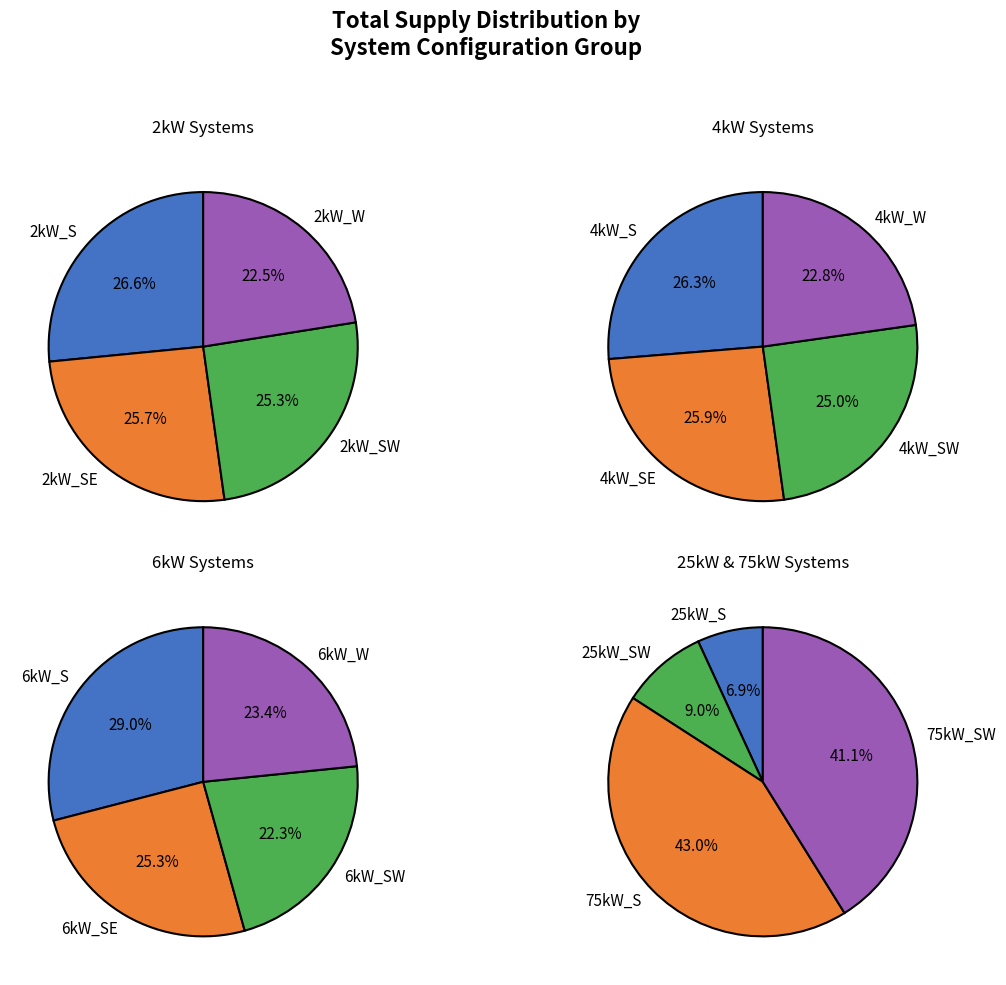

Count the number of slices in the pie.

16